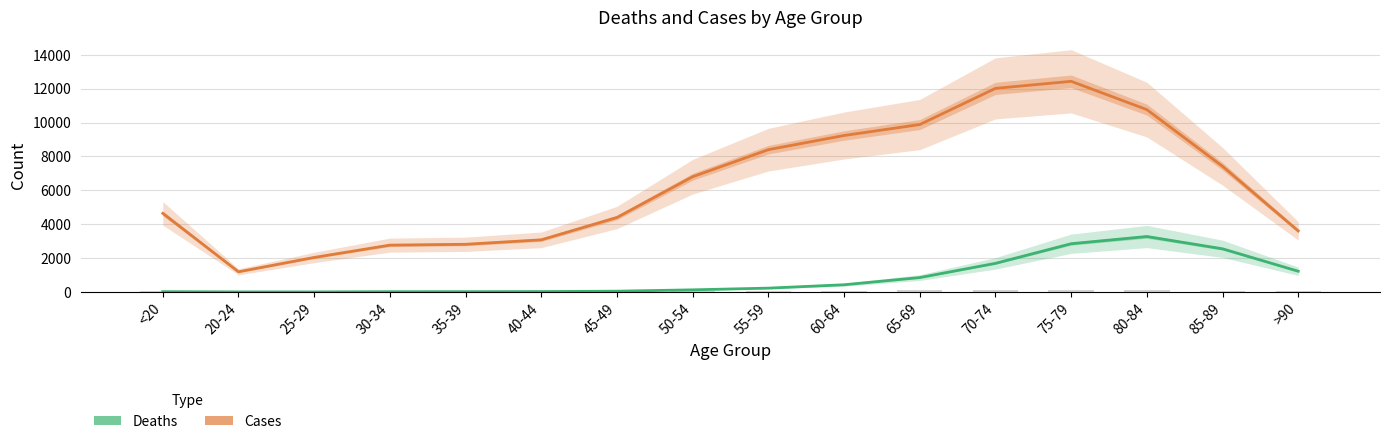

True or false: Cases has a value of 4641 at <20.

True